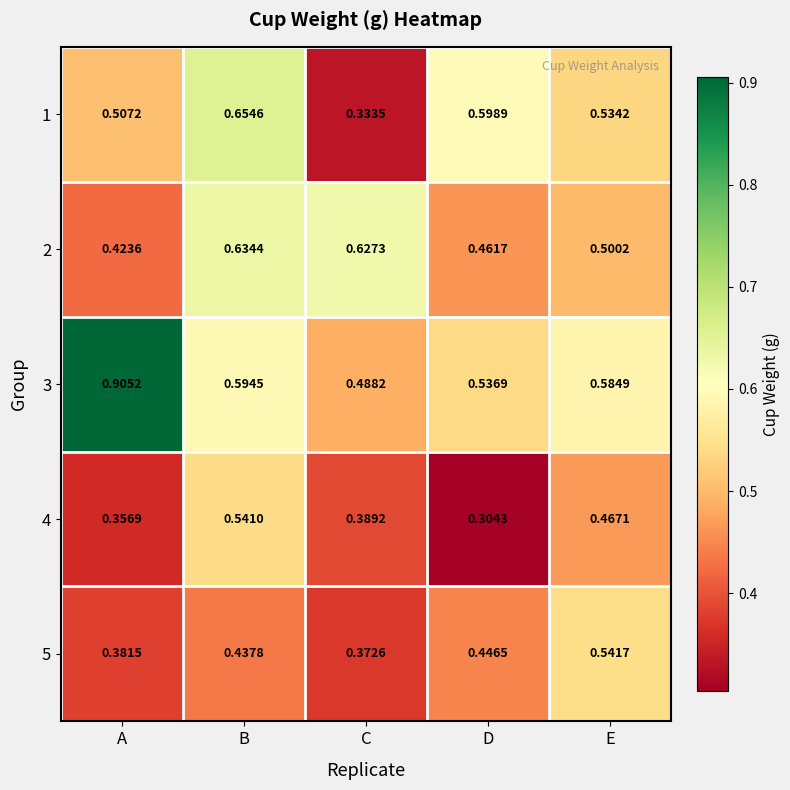

At which label does 4 reach its minimum?

D